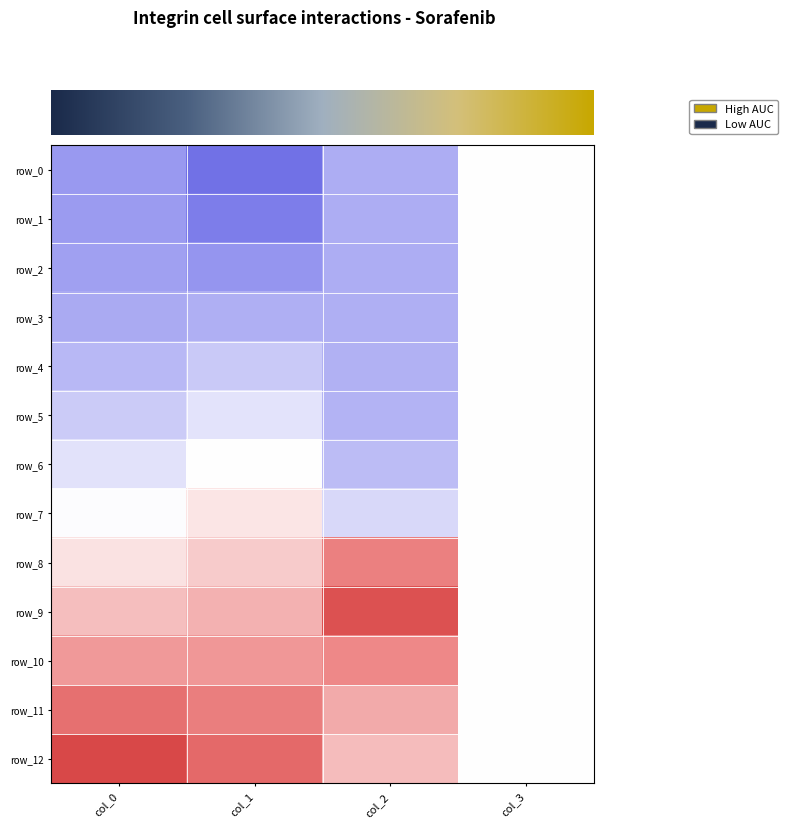

How many data points in row_1 are less than 0?

3